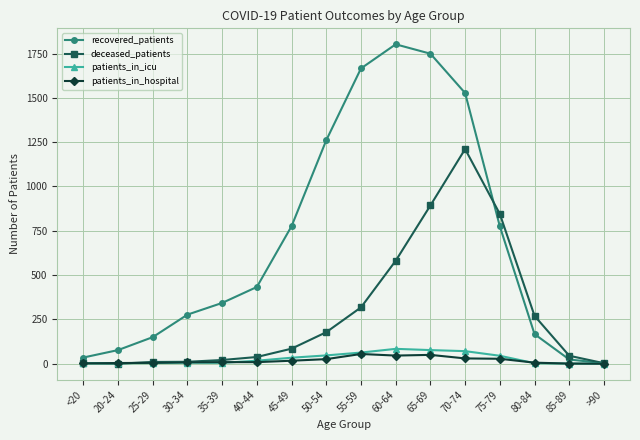

Is it true that recovered_patients equals 1236 at 60-64?

False